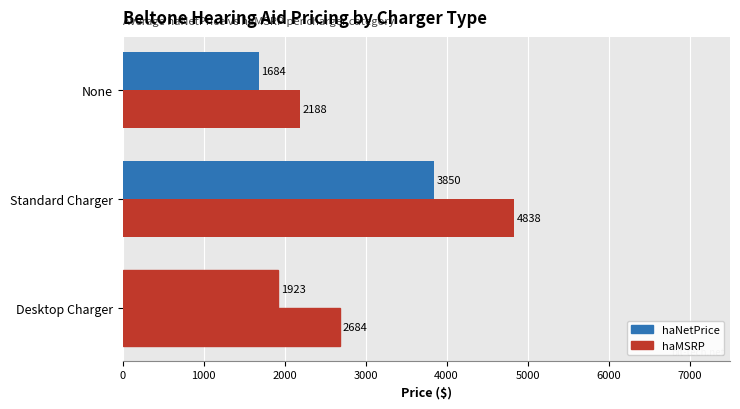

How many values in the haMSRP series are below 2684?

1